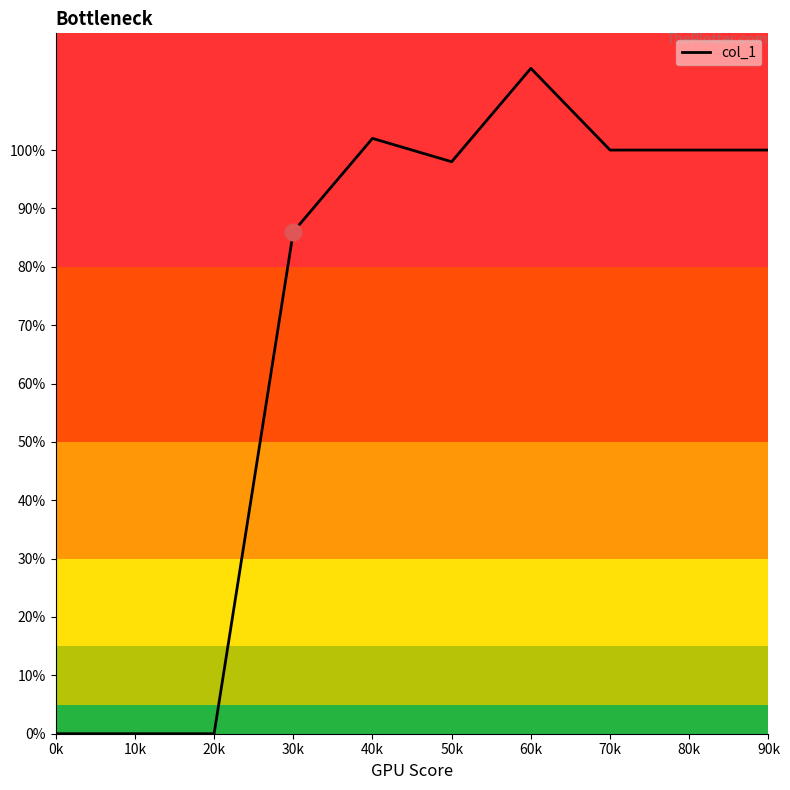

What is the greatest value displayed?

114